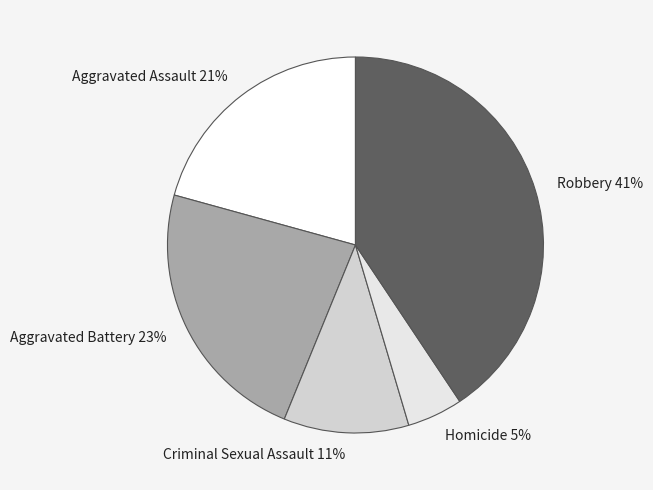

How many slices are in this pie chart?

5